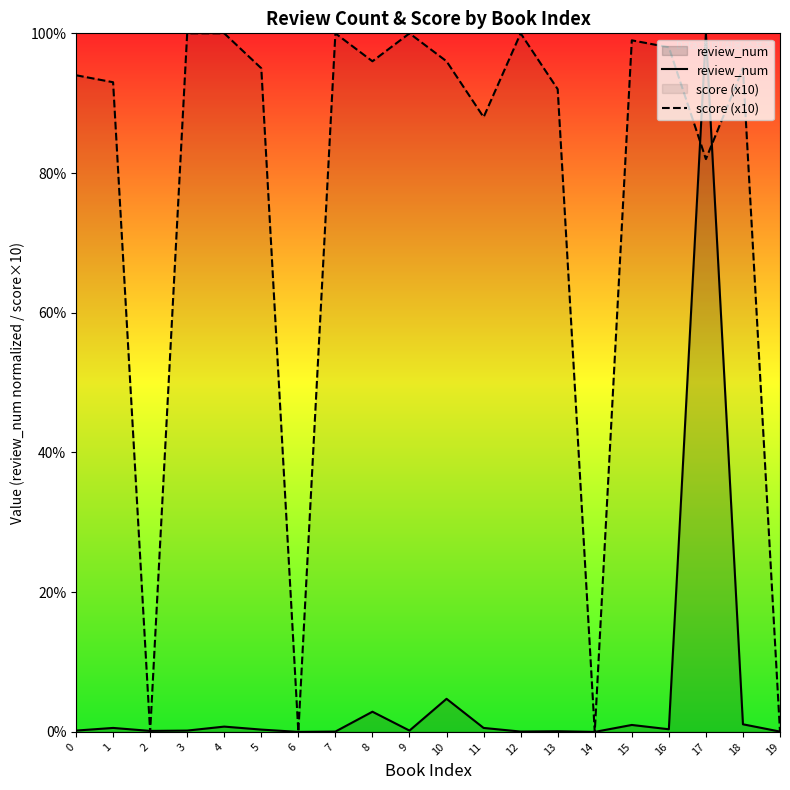

At which label is review_num closest to 50?

10